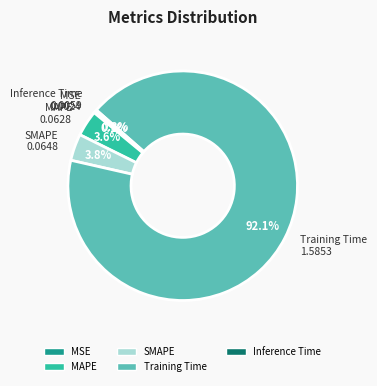

Which has a higher value, Inference Time or Training Time?

Training Time